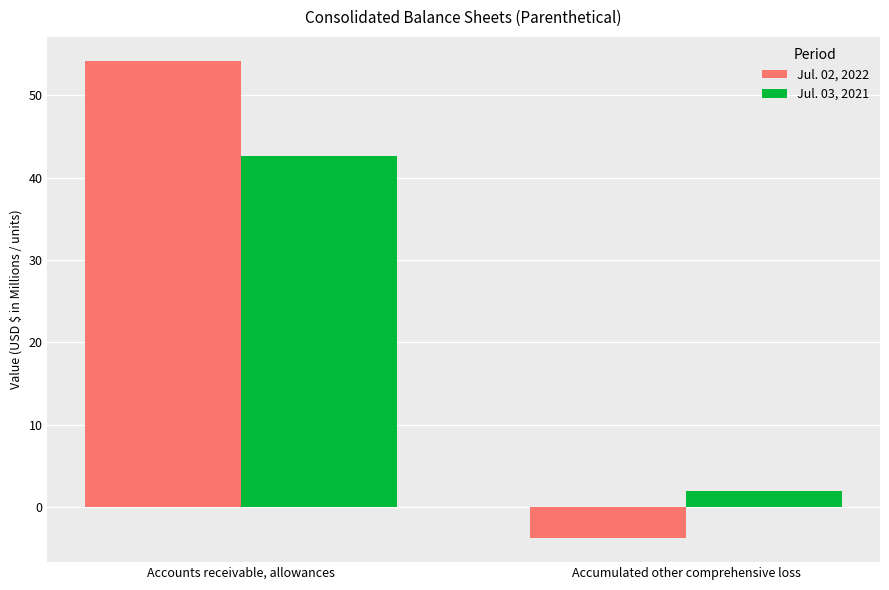

Which category has the highest value across all series?

Accounts receivable, allowances